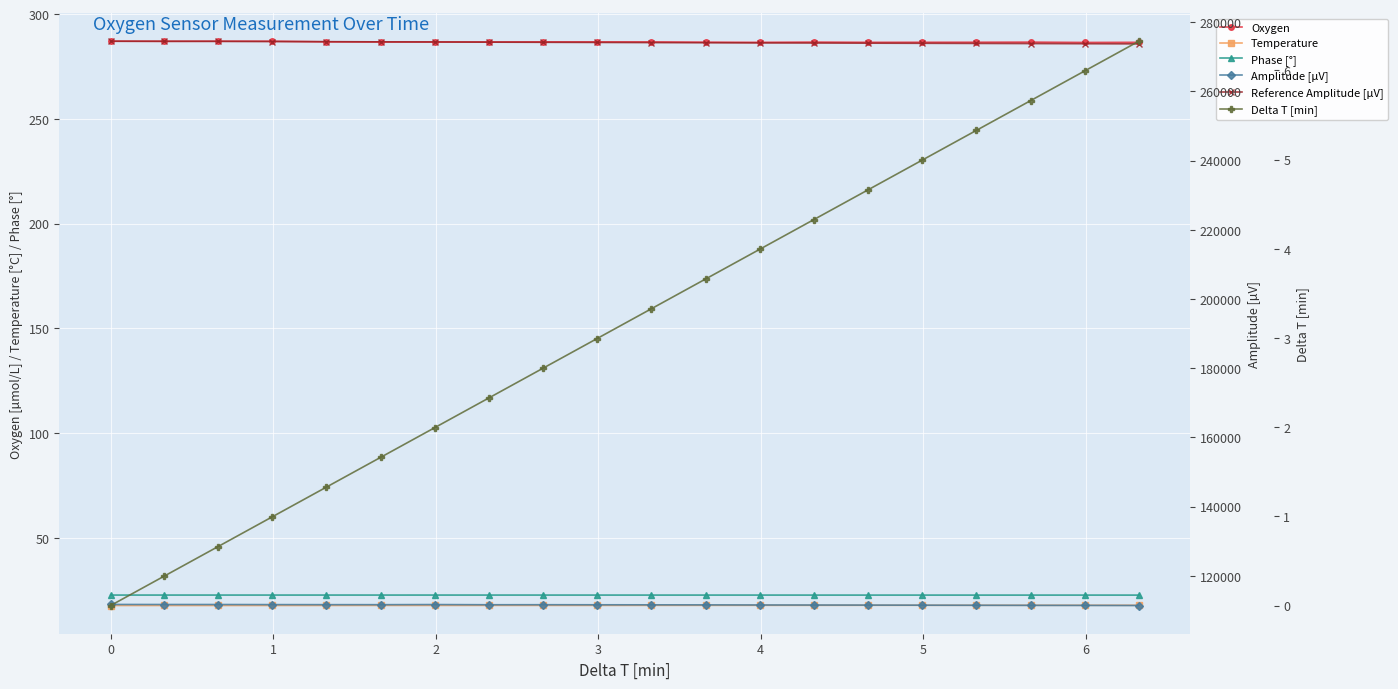

Reading left to right, list all the values displayed in this chart.

Oxygen: 287.1	287.0	287.1	287.1	286.8	286.7	286.7	286.7	286.8	286.8	286.7	286.6	286.5	286.6	286.5	286.6	286.6	286.6	286.5	286.5
Temperature: 17.6	17.6	17.6	17.6	17.6	17.6	17.6	17.7	17.7	17.7	17.7	17.7	17.7	17.7	17.7	17.7	17.7	17.7	17.7	17.7
Phase [°]: 22.6	22.6	22.6	22.6	22.6	22.6	22.6	22.6	22.6	22.6	22.6	22.6	22.6	22.6	22.6	22.6	22.6	22.6	22.6	22.6
Amplitude [µV]: 111720.9	111704.4	111702.4	111674.9	111660.2	111653.5	111689.9	111633.7	111641.6	111623.9	111609.7	111596.4	111567.8	111553.4	111535.5	111509.0	111482.0	111459.8	111443.8	111415.5
Reference Amplitude [µV]: 274515.1	274495.3	274473.0	274423.4	274382.9	274330.7	274296.3	274245.2	274202.2	274164.1	274120.9	274071.0	274027.0	273996.4	273953.4	273916.1	273878.9	273838.4	273797.7	273753.8
Delta T [min]: 0.0	0.3	0.7	1.0	1.3	1.7	2.0	2.3	2.7	3.0	3.3	3.7	4.0	4.3	4.7	5.0	5.3	5.7	6.0	6.3